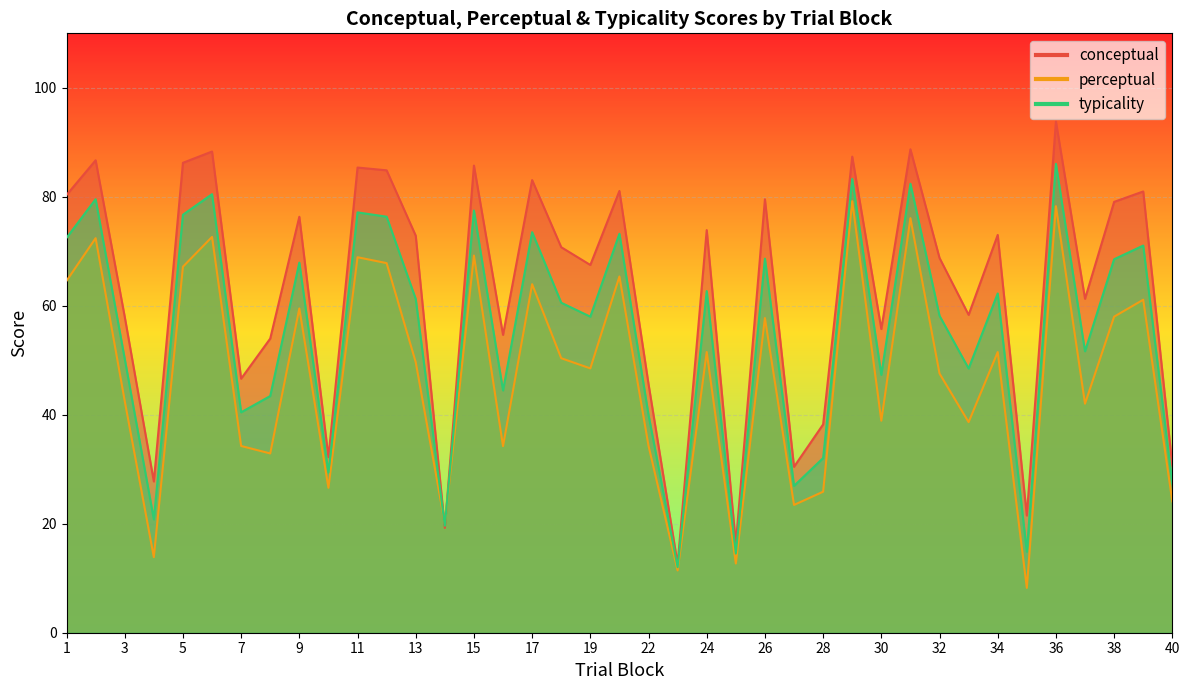

How many interior local peaks does the perceptual series have?

14